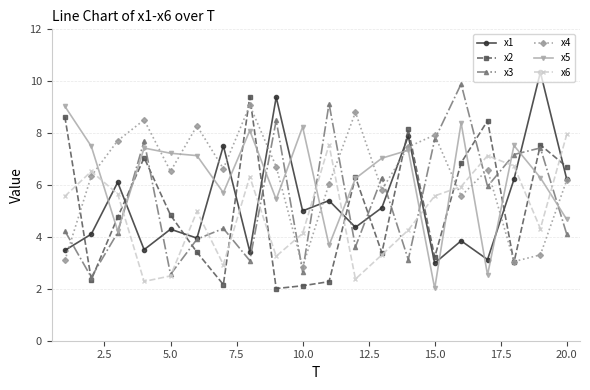

What is the maximum value shown in the chart?

10.3